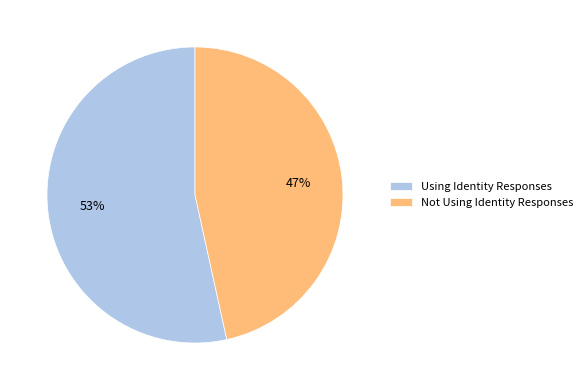

Do Not Using Identity Responses and Using Identity Responses together represent more than half of the pie?

Yes